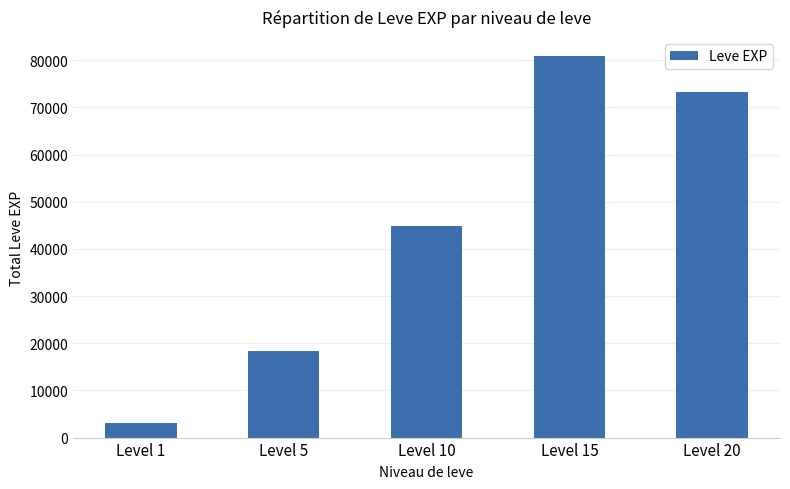

True or false: the data shows 18410 at Level 5.

True